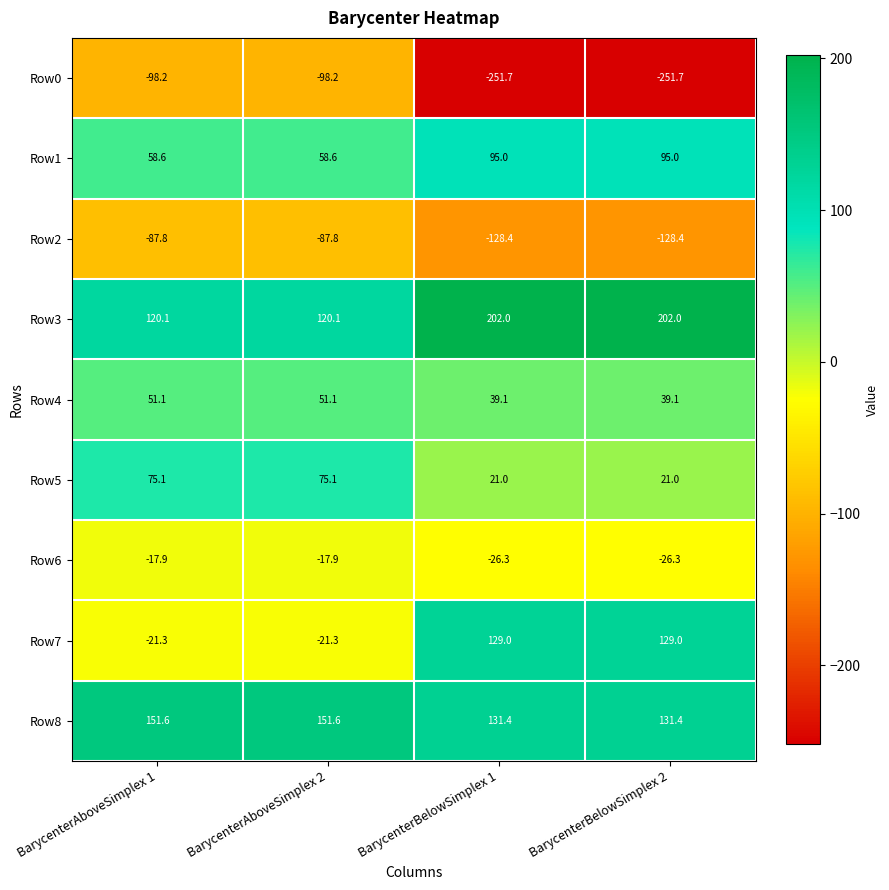

Is it true that Row6 equals -5.9 at BarycenterBelowSimplex 1?

False